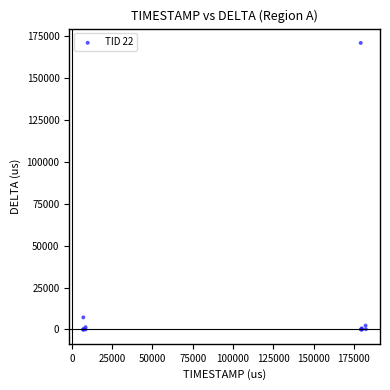

What Y value in the scatter plot is closest to 85341?

7181